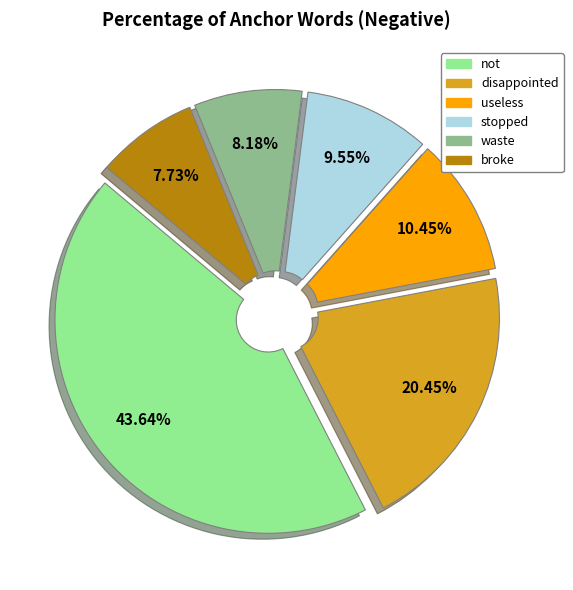

Is there any slice that represents more than half of the pie?

No